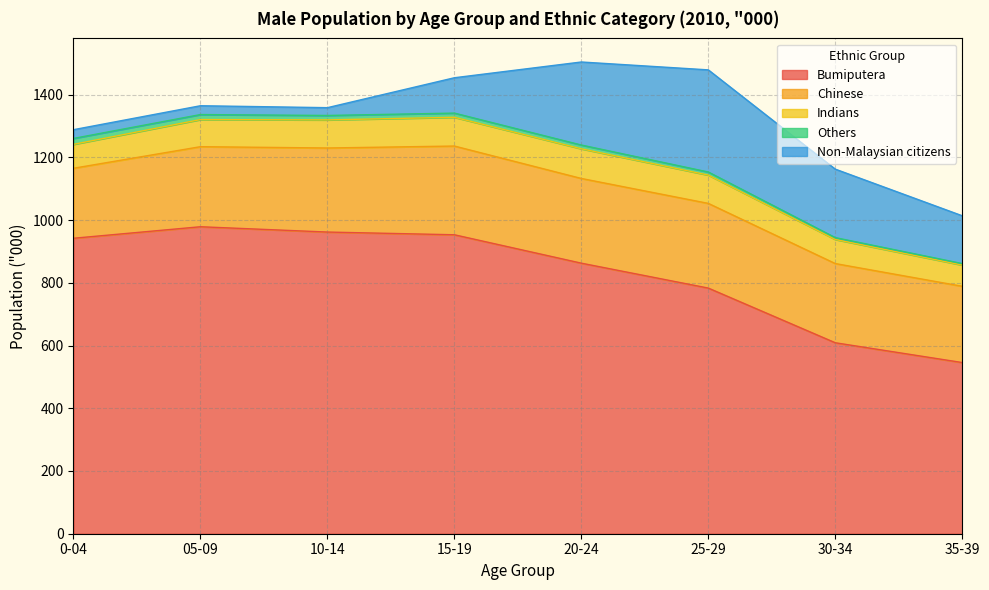

What is the sum of the Bumiputera values at 30-34 and 05-09?

1587.5